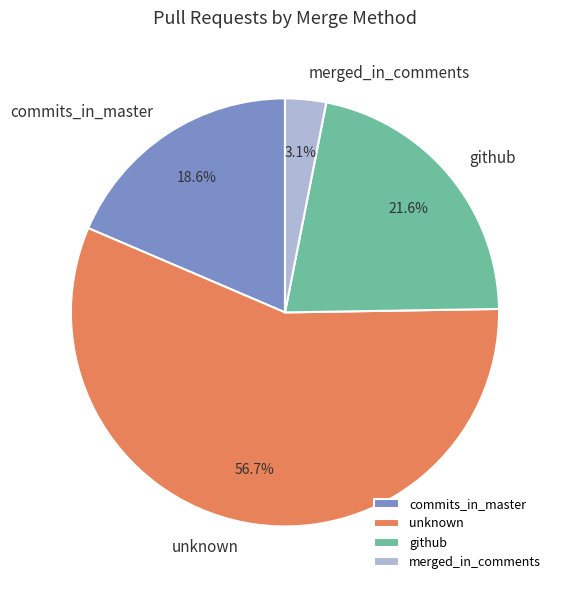

To the nearest percent, what percentage of the pie is merged_in_comments?

3%